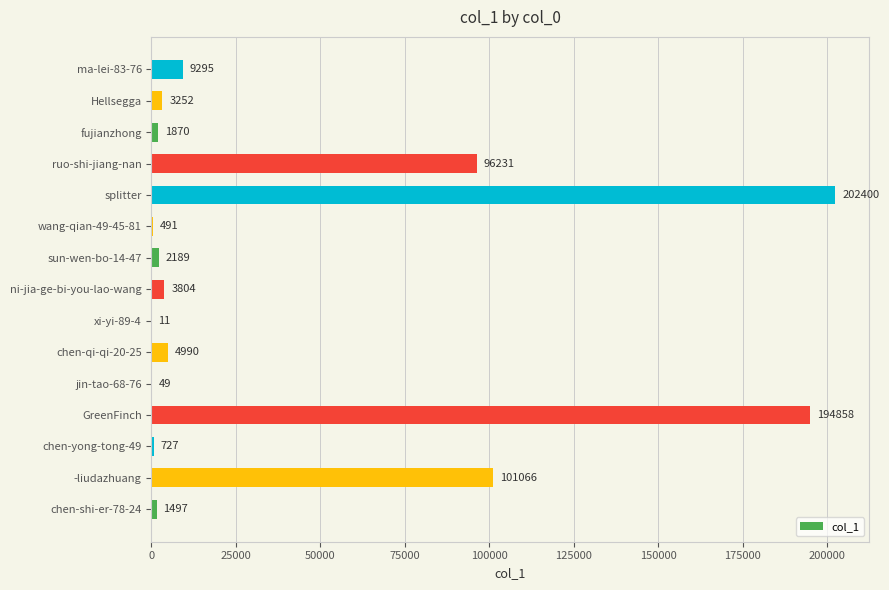

Which label corresponds to the largest value in the chart?

splitter